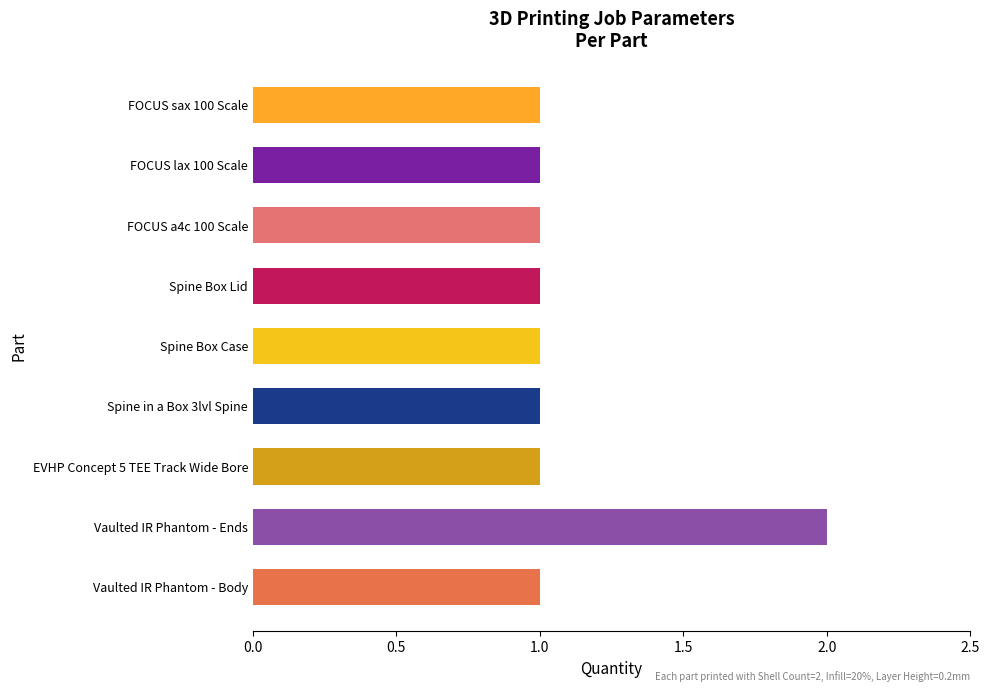

What is the difference between the maximum and minimum values?

1